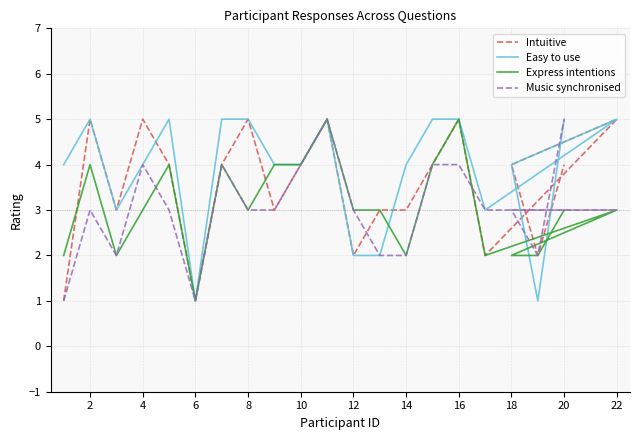

What are all the series names shown in the legend?

Intuitive, Easy to use, Express intentions, Music synchronised